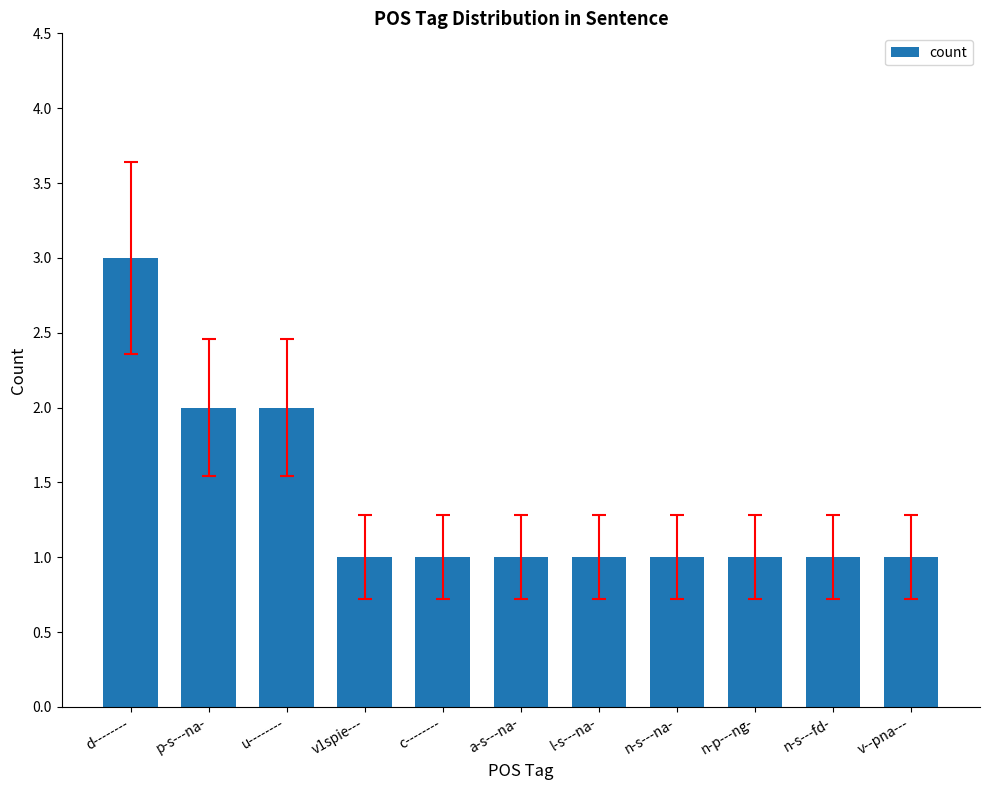

True or false: the data shows 3 at p-s---na-.

False